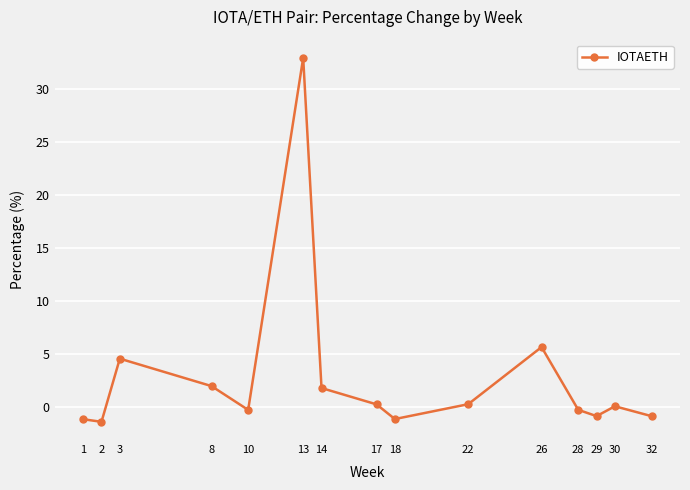

At which category does the data reach its first local peak?

3